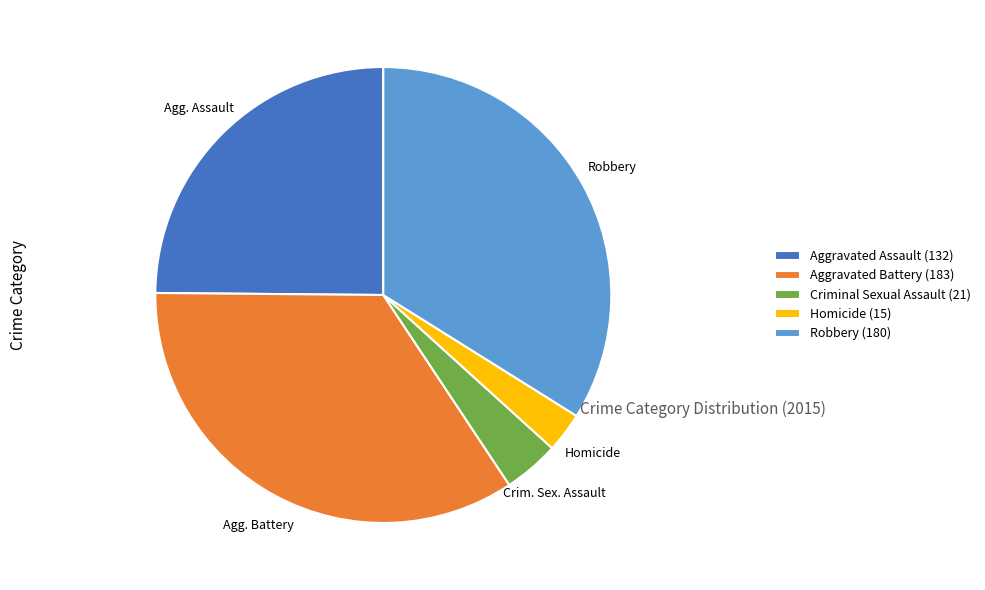

Rank the categories by value from highest to lowest.

Aggravated Battery, Robbery, Aggravated Assault, Criminal Sexual Assault, Homicide